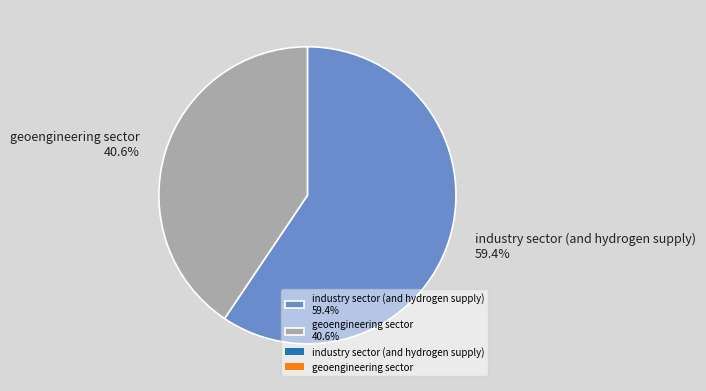

How many segments does this pie chart have?

2